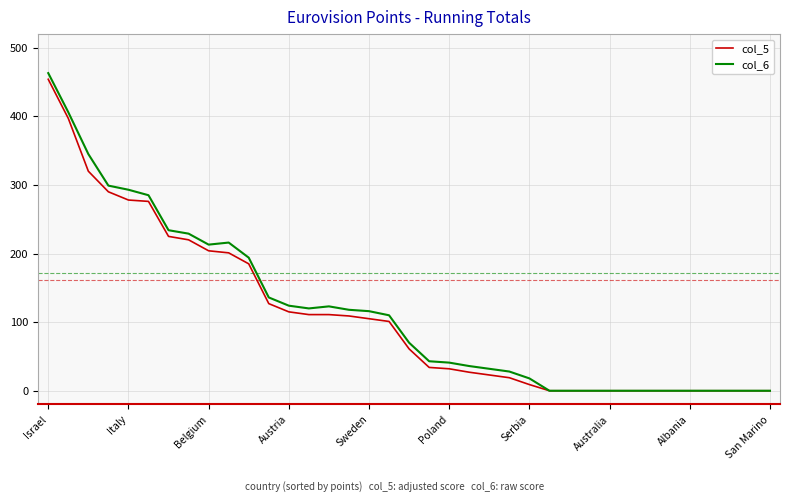

What is the greatest value displayed?

463